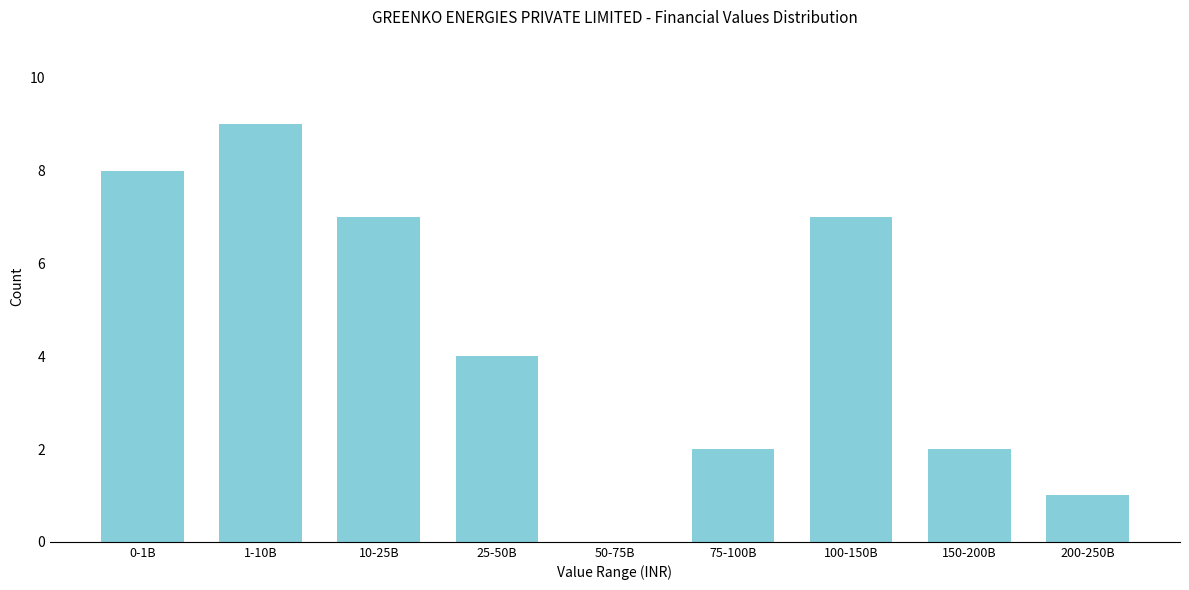

Reading left to right, transcribe all the data shown in this chart.

0-1B=8	1-10B=9	10-25B=7	25-50B=4	50-75B=0	75-100B=2	100-150B=7	150-200B=2	200-250B=1